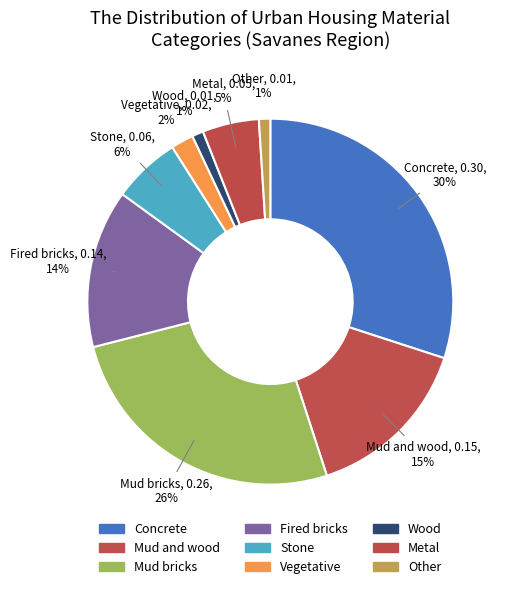

What is the largest slice in the pie chart?

Concrete